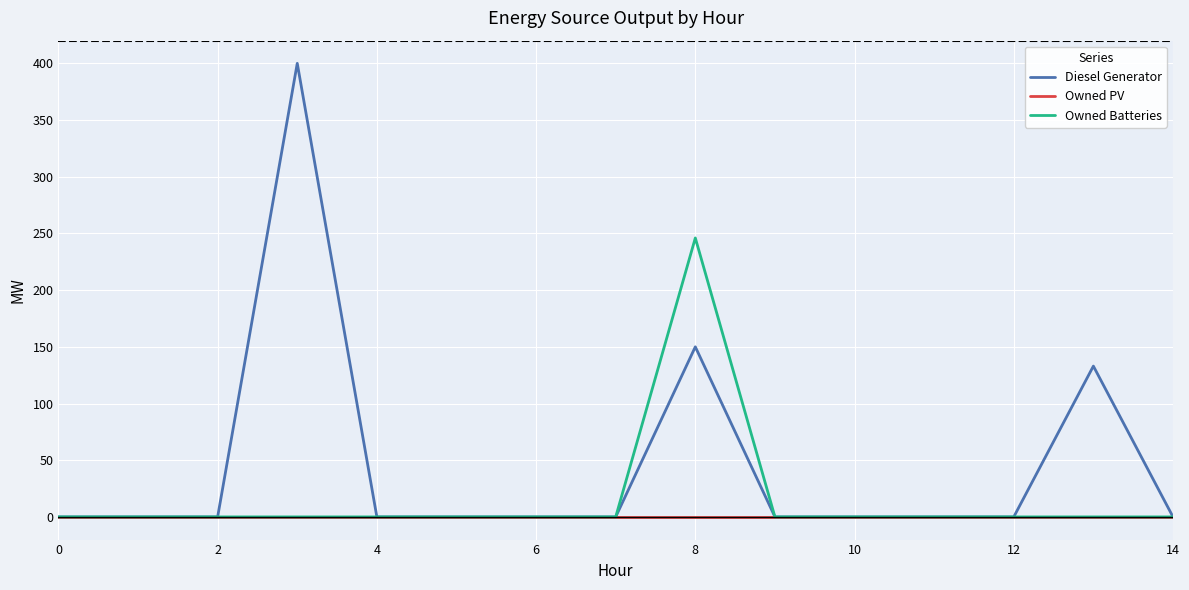

Which series has the widest spread of values?

Diesel Generator